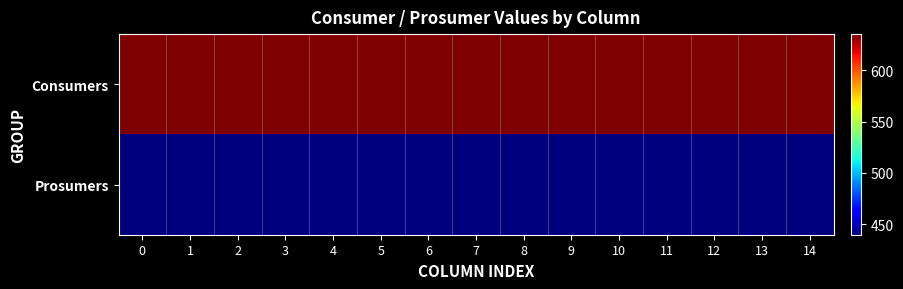

At how many categories does at least one series exceed 494?

15